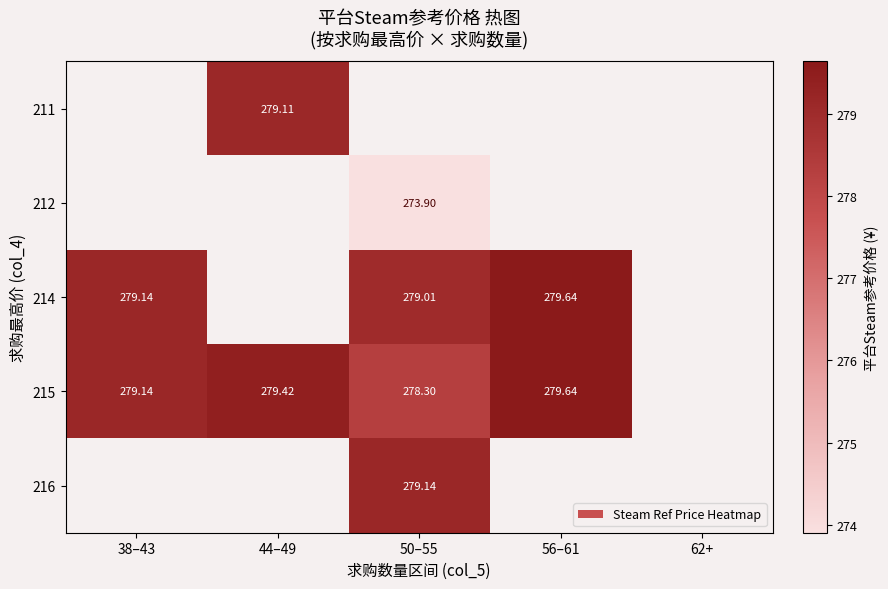

Which has a higher value, 38–43 or 50–55?

50–55